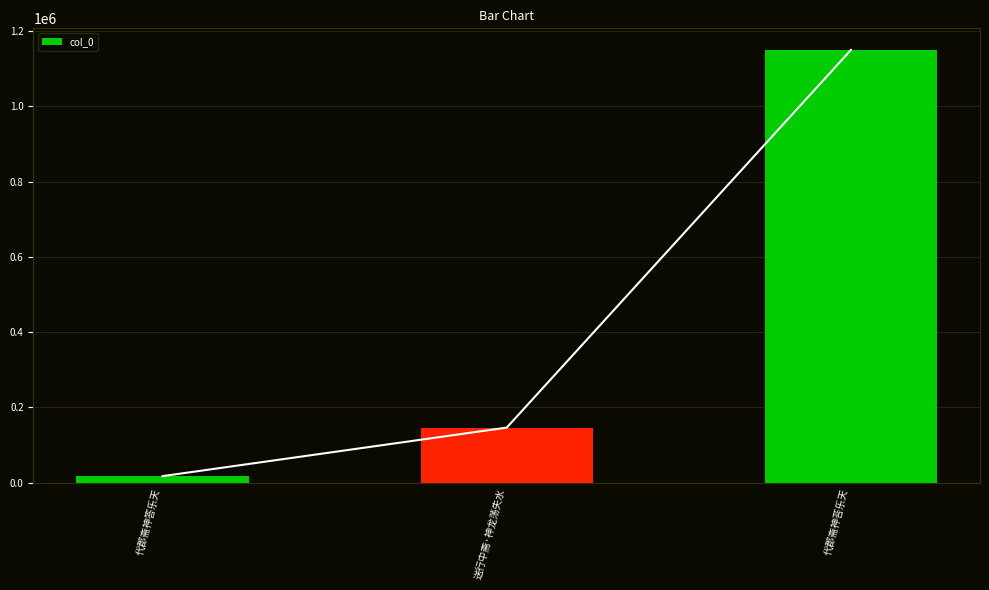

What is the difference between the second highest and minimum values?

128936